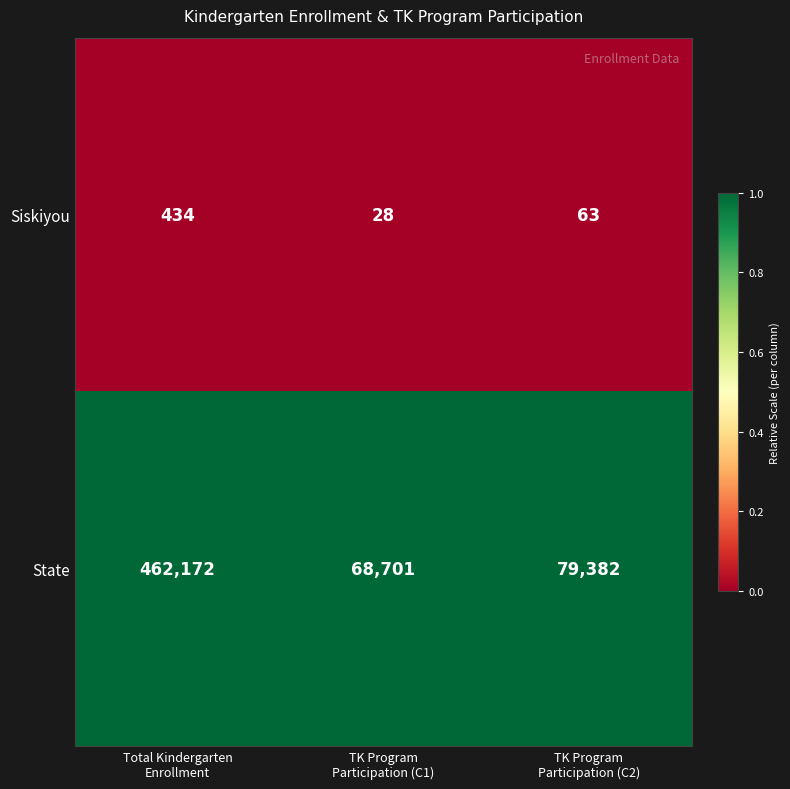

Reading left to right, what are all the values shown in this chart?

Siskiyou: 434	28	63
State: 462172	68701	79382